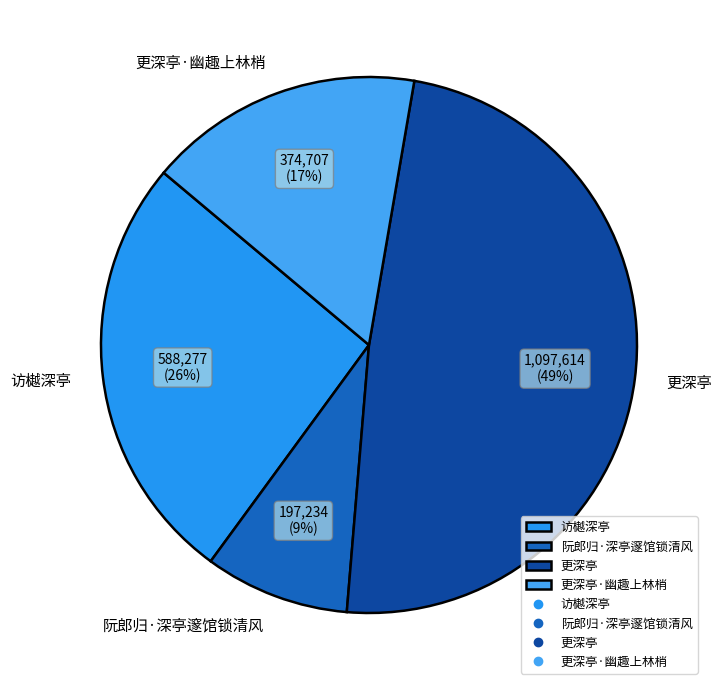

To the nearest percent, what portion does 更深亭·幽趣上林梢 represent?

17%